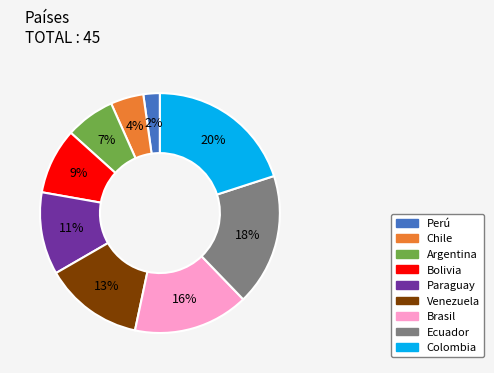

To the nearest percent, what is the difference between the Paraguay and Colombia slice percentages?

9%